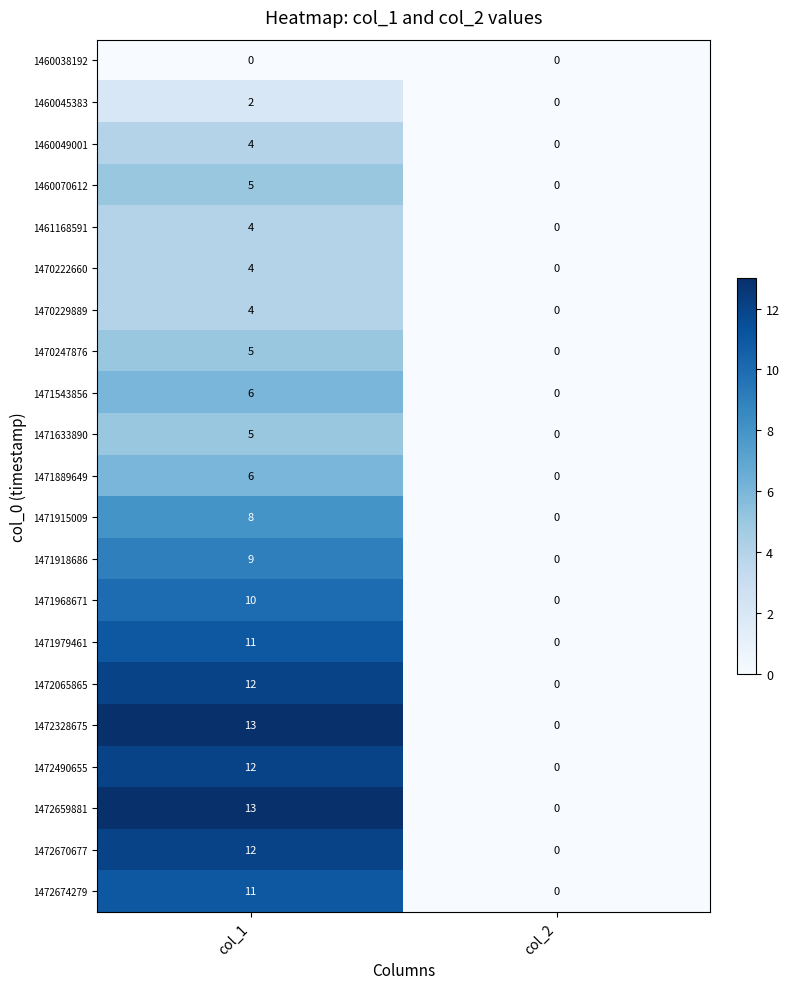

Is it true that 1471979461 equals -4 at col_2?

False